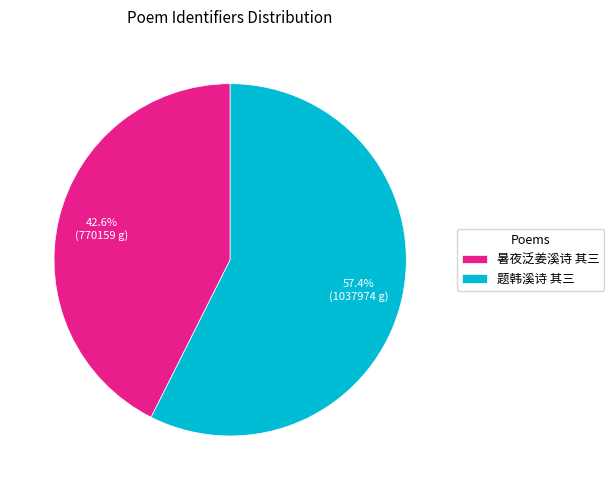

To the nearest percent, what percentage of the pie is 暑夜泛姜溪诗 其三?

43%